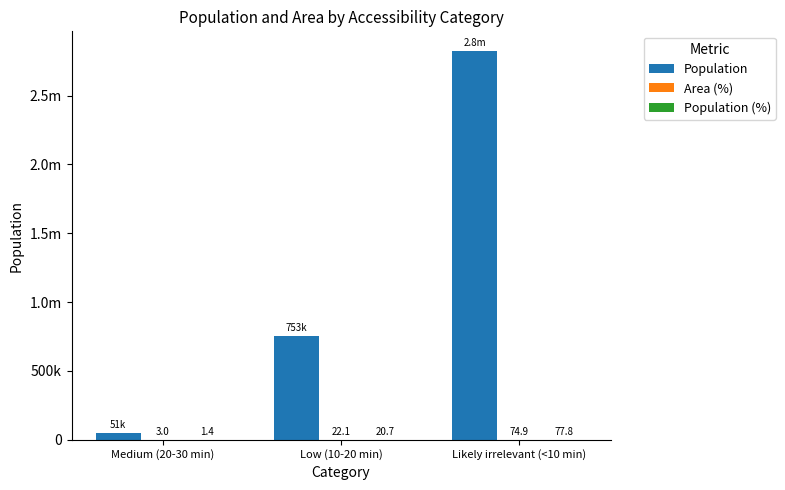

What is the sum of all Population values?

3628698.0